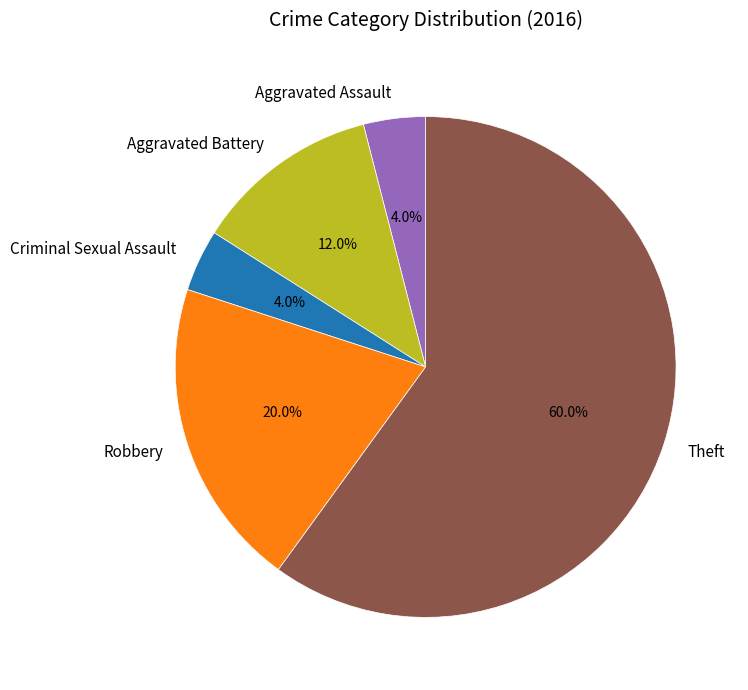

To the nearest percent, what is the average slice percentage?

20%